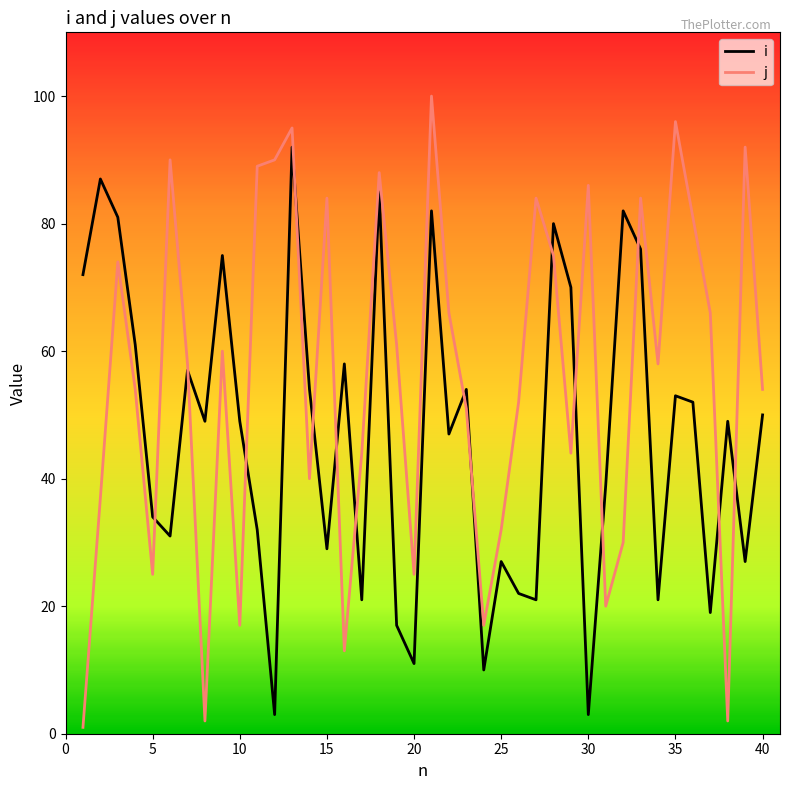

What are all the series names shown in the legend?

i, j